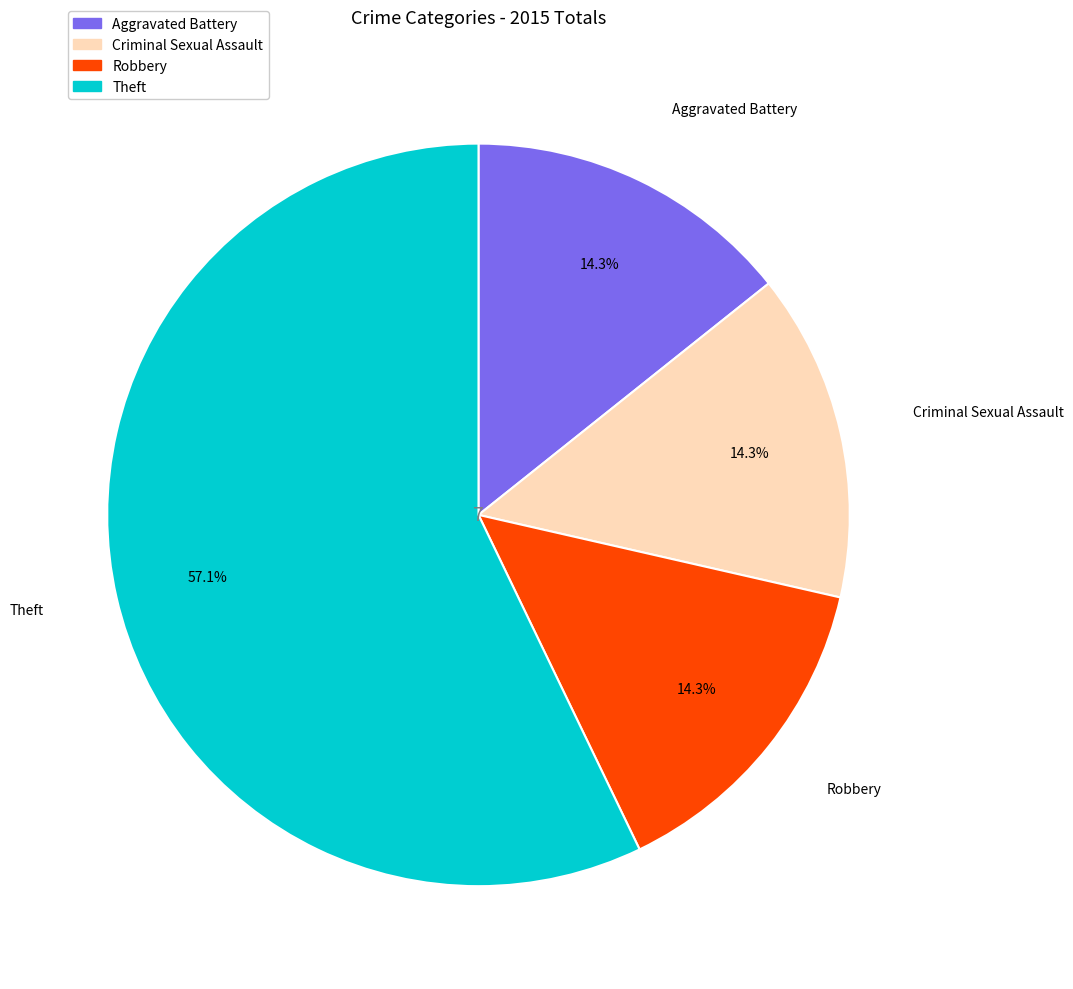

To the nearest percent, what portion does Theft represent?

57%